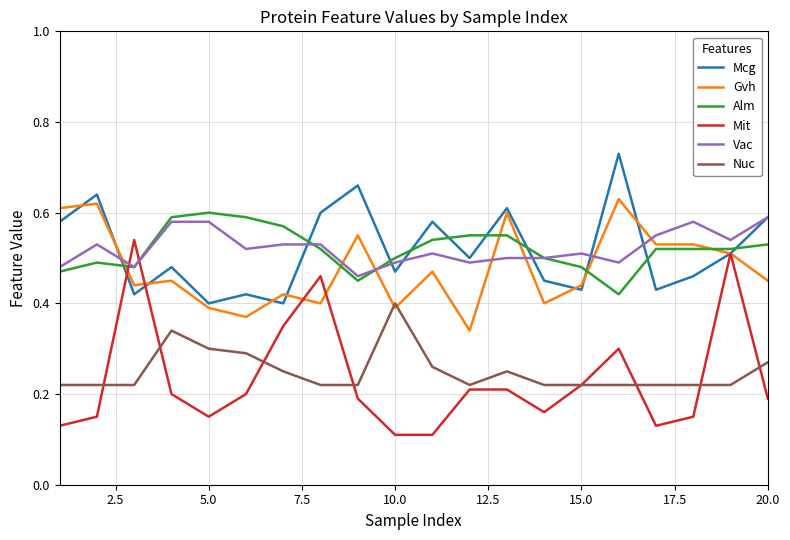

Is this an area chart (filled region under the line)?

No